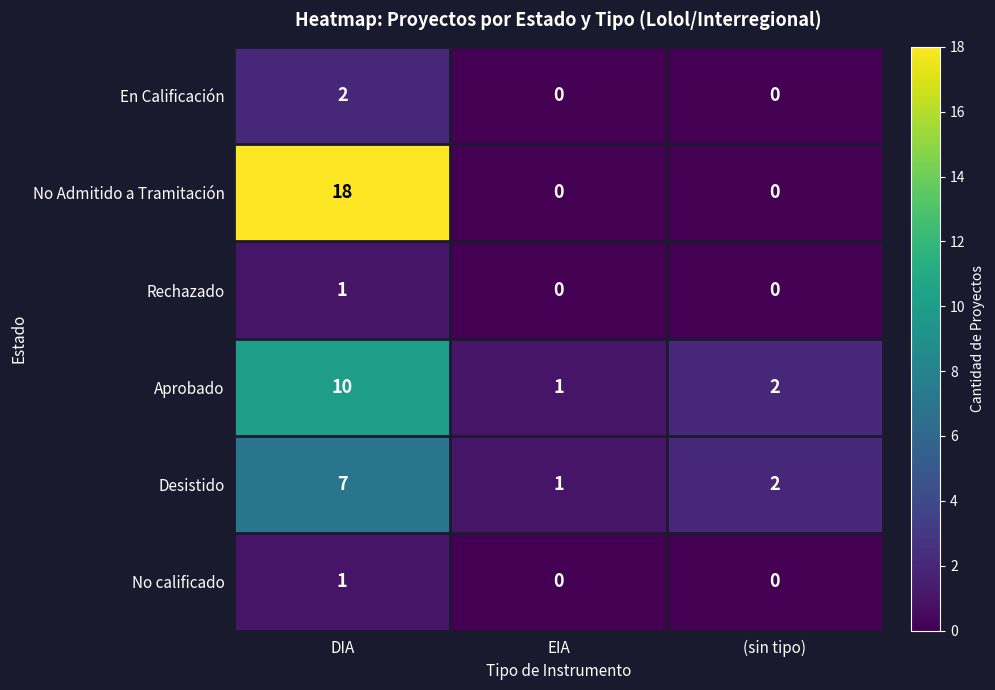

How many data points in No calificado are above 0?

1